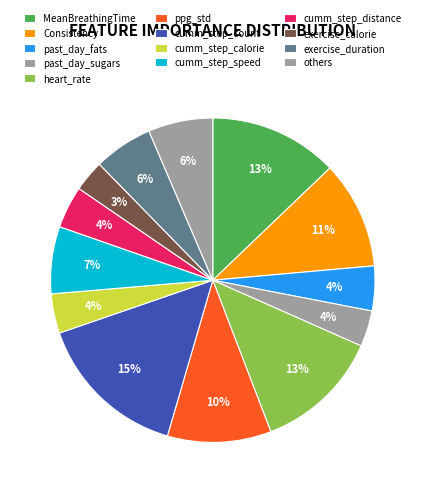

What portion of the pie excludes past_day_fats?

95.5%